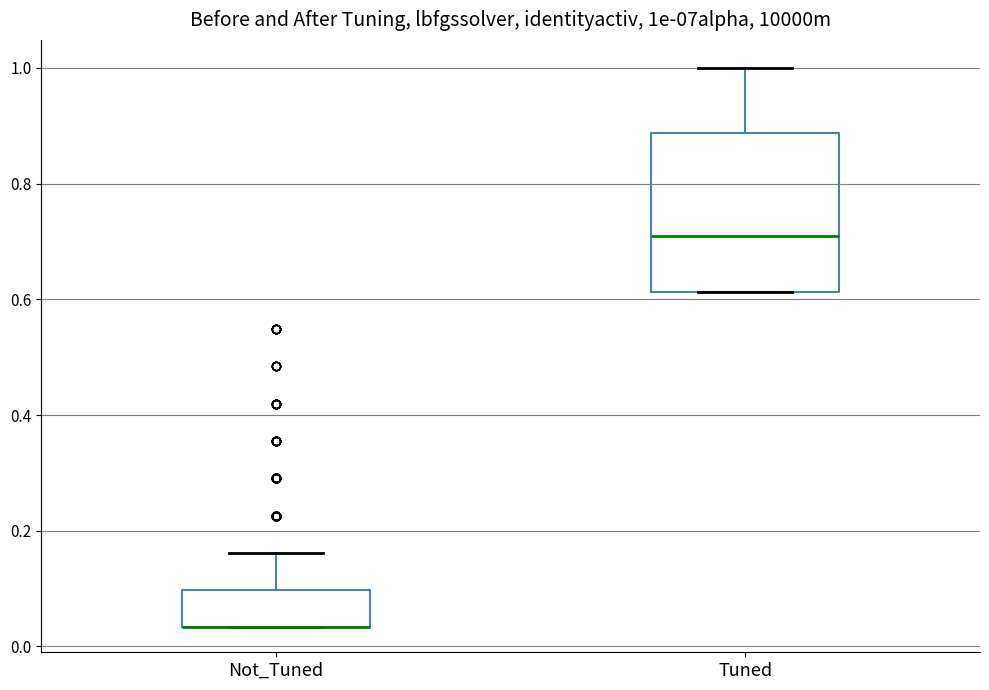

Reading left to right, transcribe this box plot: for each box, give where its median line is, the range the box spans, and where its two whiskers end, as read against the y-axis. The values are not printed on the chart, so give them approximately, as read against the axis.

Not_Tuned: median 0.04 (drawn on the box's lower edge), box 0.04 to 0.10, whiskers 0.04 to 0.16
Tuned: median 0.70, box 0.62 to 0.88, whiskers 0.62 to 1.00